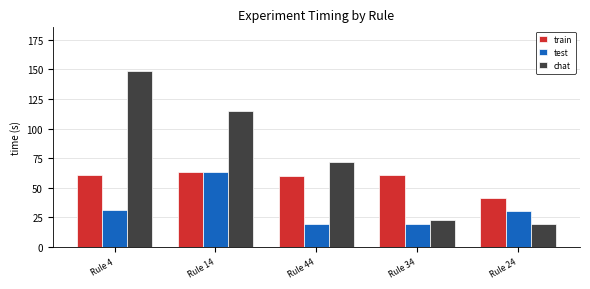

Is it true that test equals 17.9 at Rule 4?

False